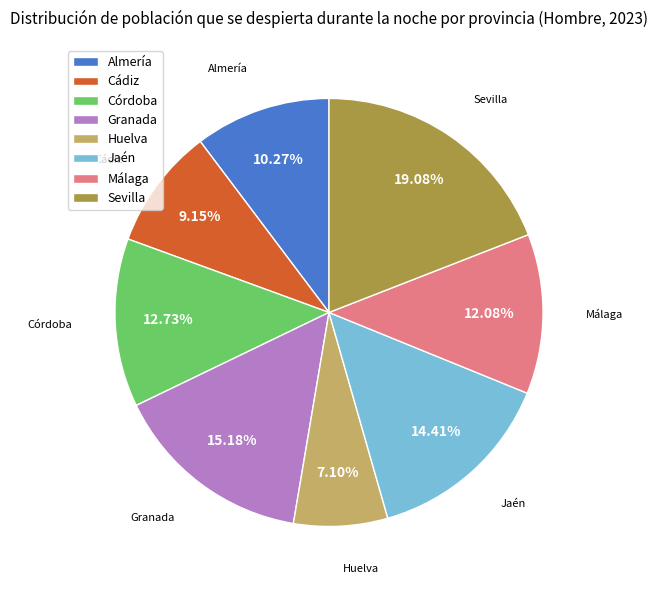

What is the total percentage of Sevilla and Almería?

29.4%